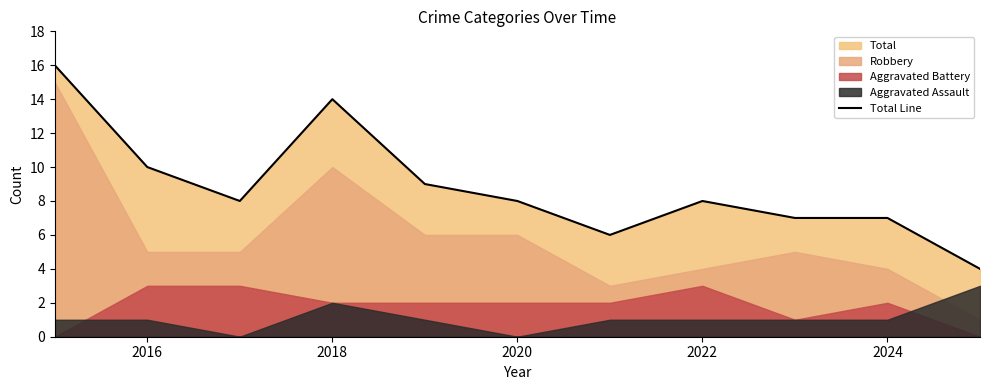

What is the difference between the maximum and minimum values?

12